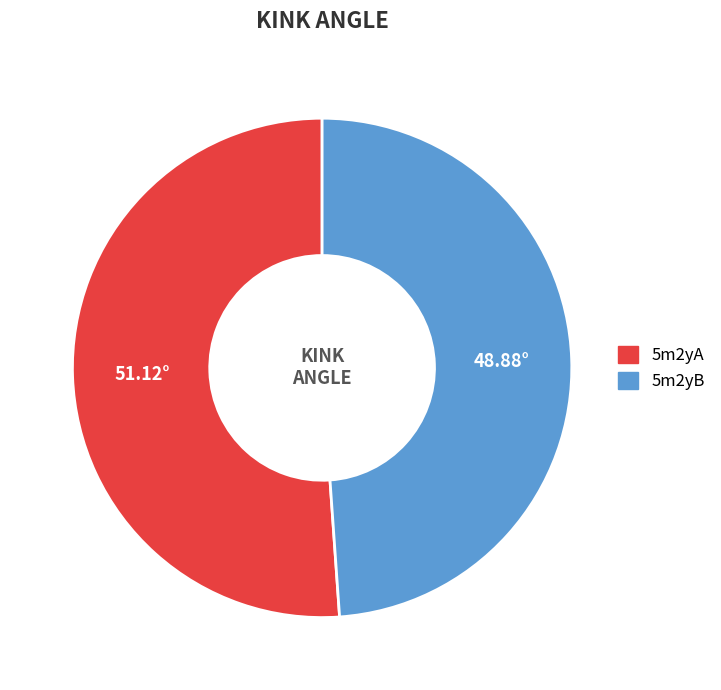

Rank the categories by value from highest to lowest.

5m2yA, 5m2yB